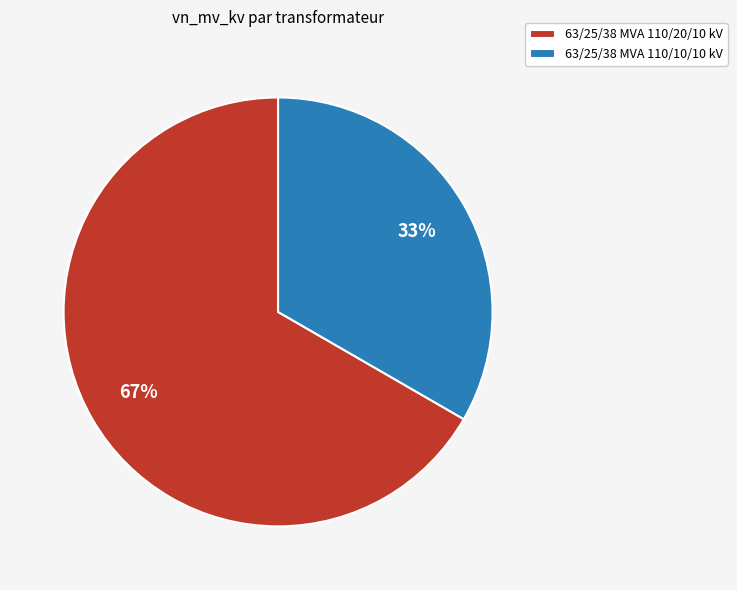

Does 63/25/38 MVA 110/20/10 kV account for over 50% of the chart?

Yes